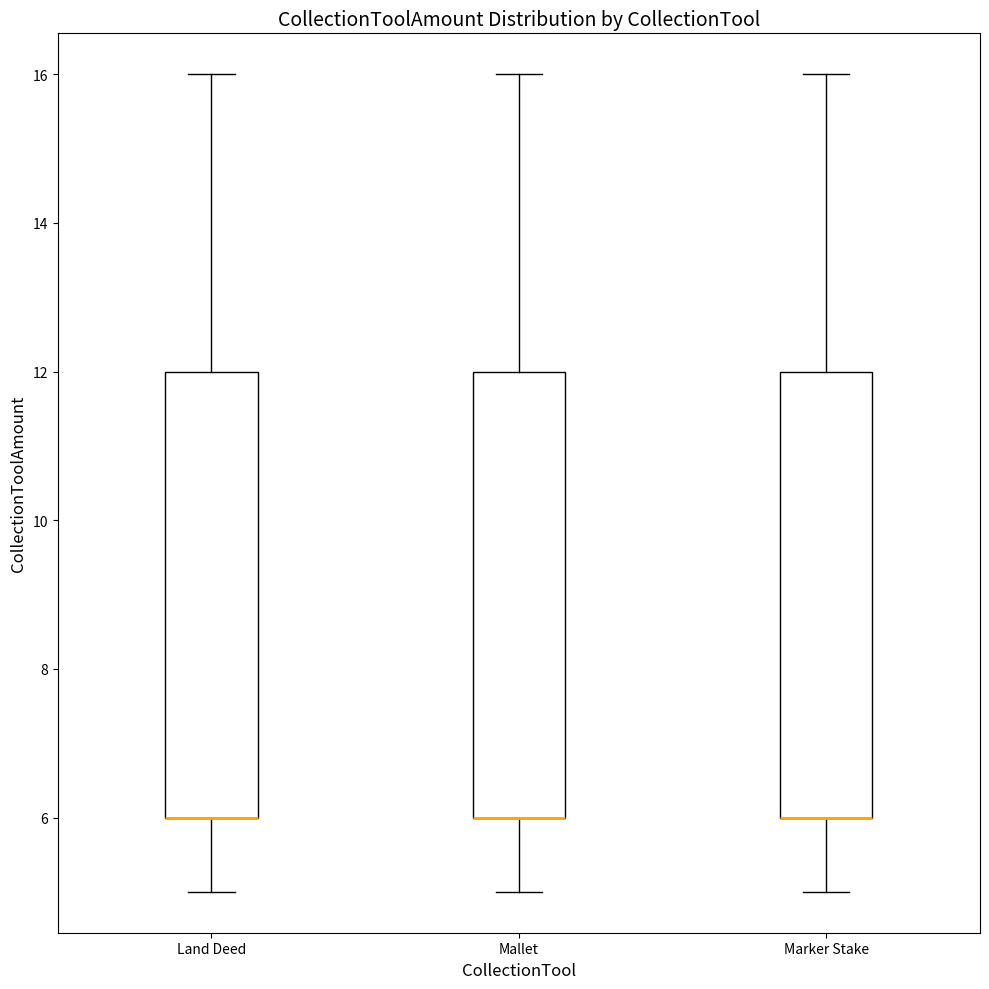

Reading left to right, read every box against the y-axis: the position of its median line, the range the box covers, and the ends of its whiskers. The values are not printed on the chart, so give them approximately, as read against the axis.

Land Deed: median 6 (drawn on the box's lower edge), box 6 to 12, whiskers 5 to 16
Mallet: median 6 (drawn on the box's lower edge), box 6 to 12, whiskers 5 to 16
Marker Stake: median 6 (drawn on the box's lower edge), box 6 to 12, whiskers 5 to 16